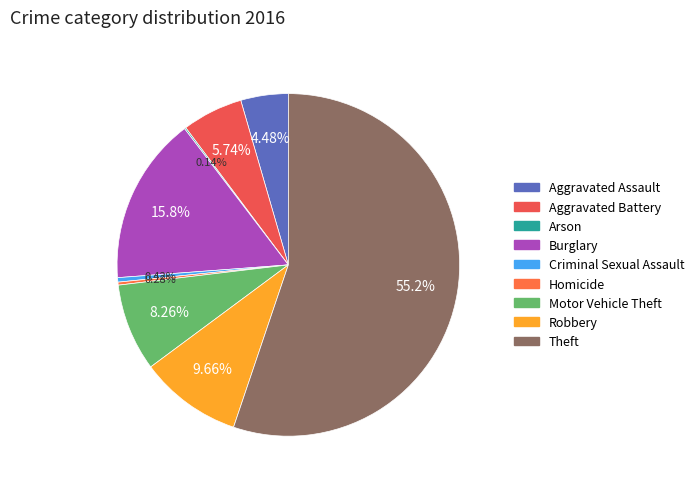

Rank the categories by value from lowest to highest.

Arson, Homicide, Criminal Sexual Assault, Aggravated Assault, Aggravated Battery, Motor Vehicle Theft, Robbery, Burglary, Theft